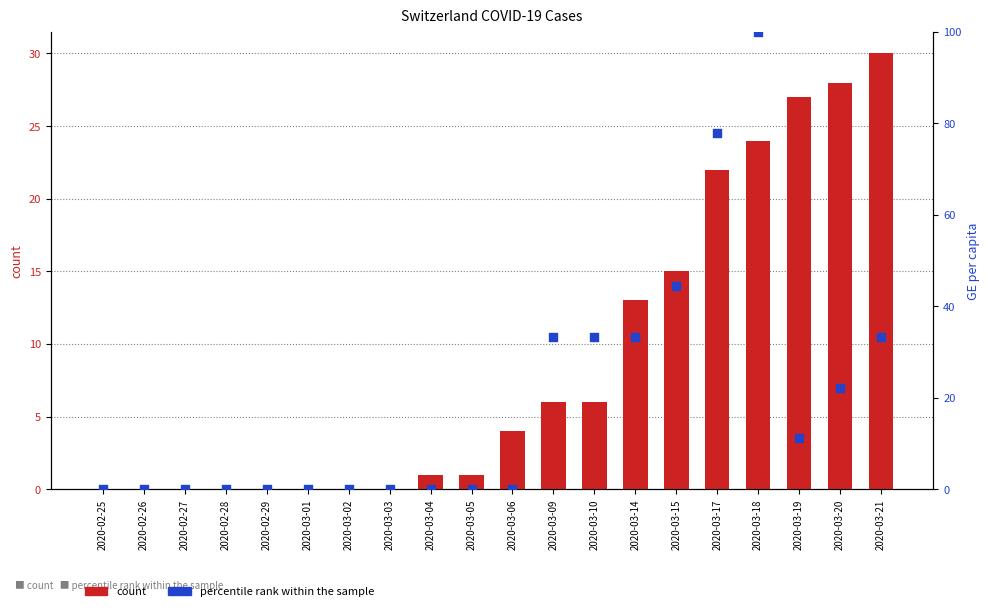

At which category is the sum across all series the highest?

2020-03-18